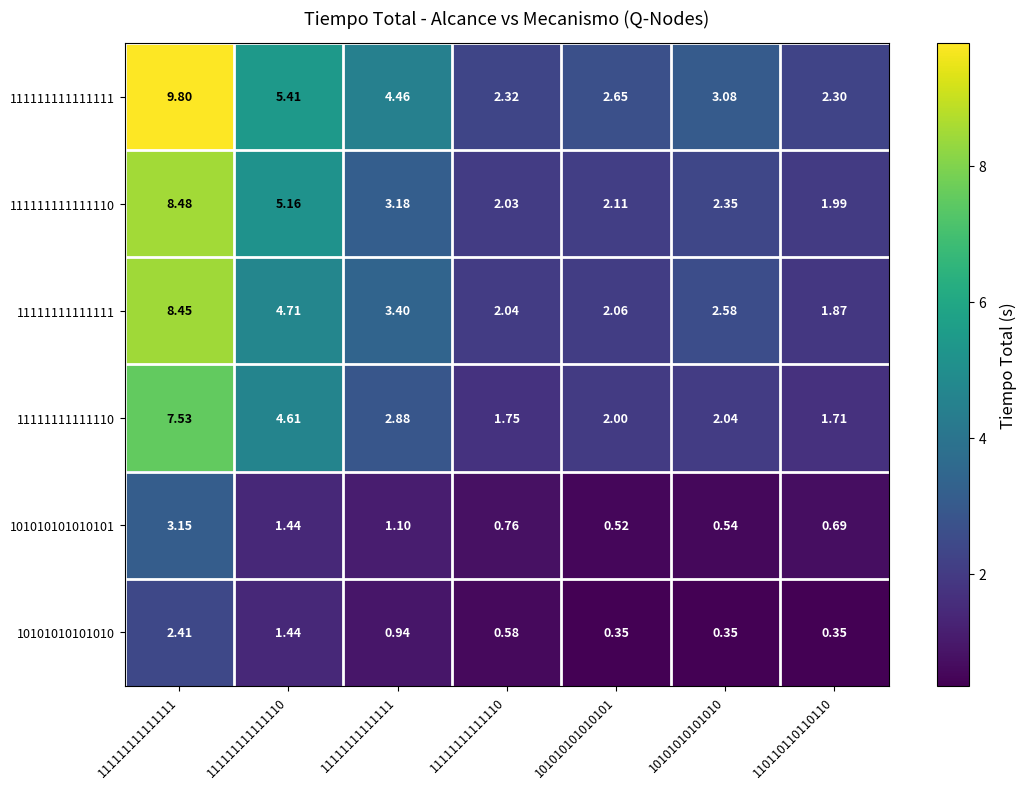

How many distinct data groups are displayed?

6